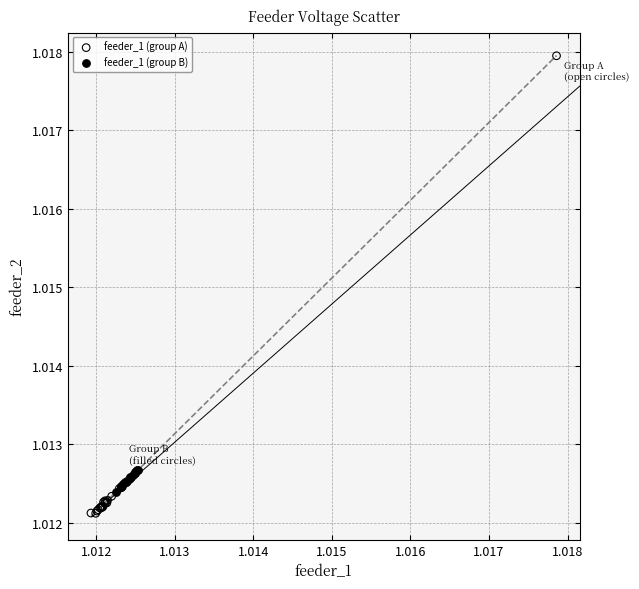

Which series contains the lowest Y value?

feeder_1 (group A)